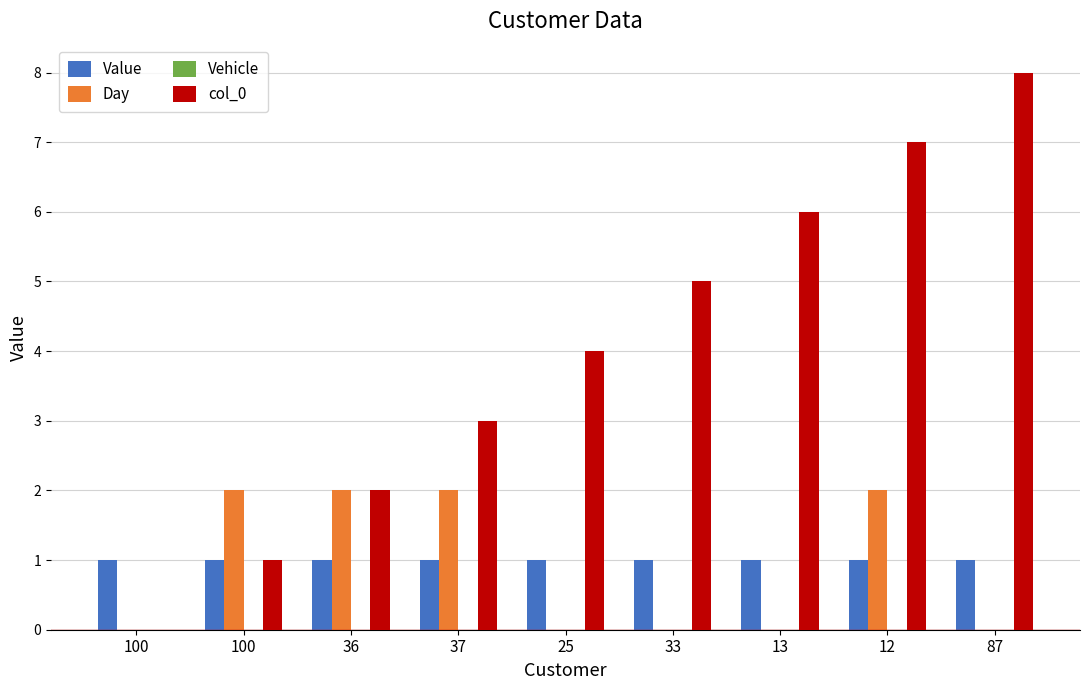

Are the bars grouped side by side (vs. stacked)?

Yes